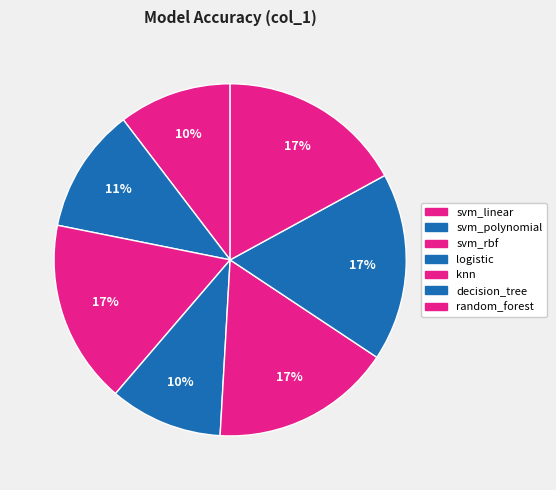

True or false: svm_polynomial accounts for 11% of the total.

True